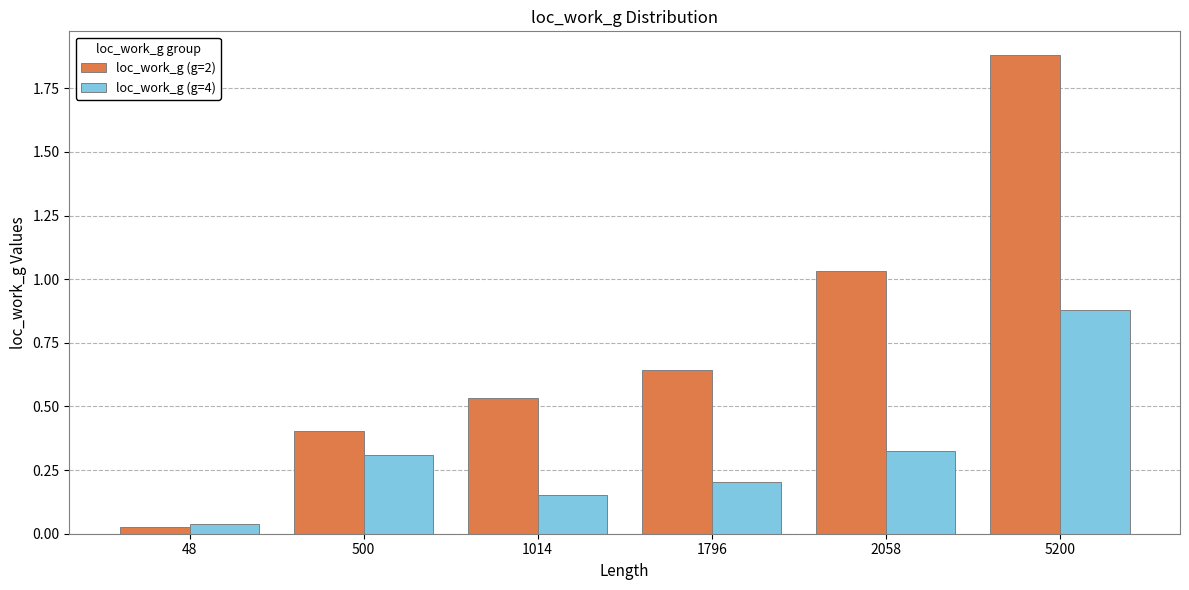

Which series has the largest total across all categories?

loc_work_g (g=2)